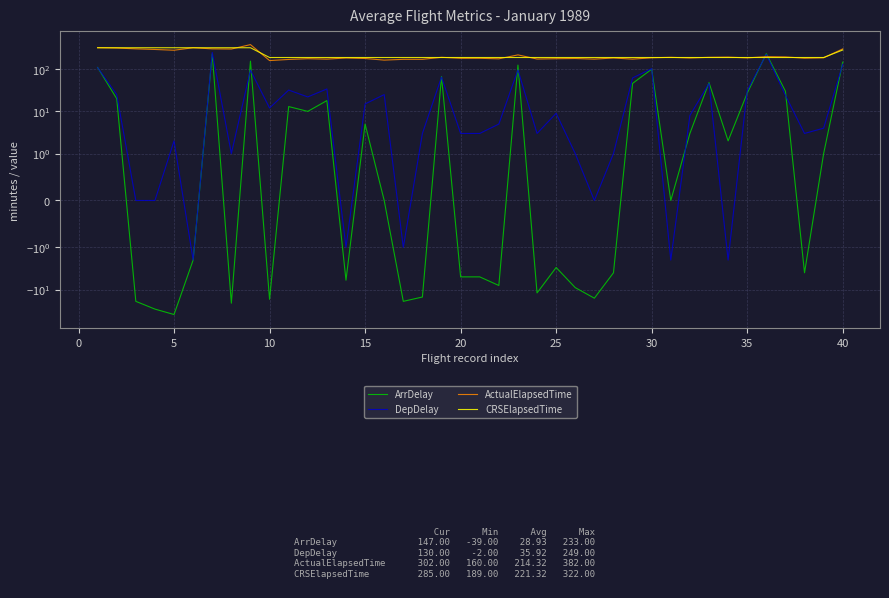

Reading right to left, extract all data points from this chart.

ArrDelay: 147	1	-4	30	233	27	2	48	3	0	100	46	-4	-16	-9	-3	-12	125	-8	-5	-5	67	-15	-19	0	5	-6	18	10	13	-17	155	-21	230	-2	-39	-29	-19	20	110
DepDelay: 130	4	3	24	224	31	-2	46	8	-2	103	62	1	0	1	9	3	96	5	3	3	65	3	-1	25	15	-1	34	22	32	12	95	1	249	-2	2	0	0	25	109
ActualElapsedTime: 302	186	182	195	198	185	193	191	184	191	186	173	184	173	179	177	174	218	176	181	181	191	171	171	164	179	184	173	177	170	160	382	300	303	322	281	293	303	317	323
CRSElapsedTime: 285	189	189	189	189	189	189	189	189	189	189	189	189	189	189	189	189	189	189	189	189	189	189	189	189	189	189	189	189	189	189	322	322	322	322	322	322	322	322	322